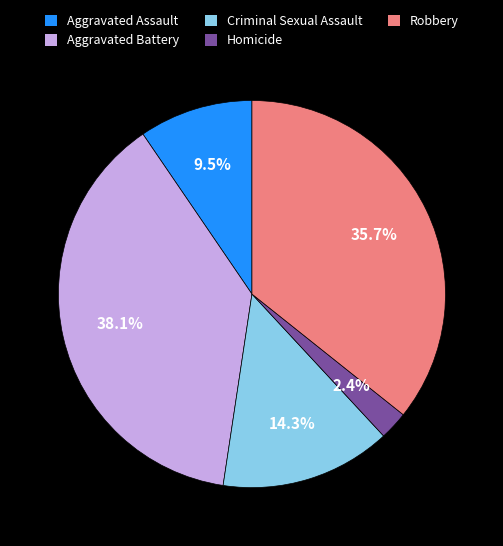

Is it true that Robbery is 36% of the pie?

True